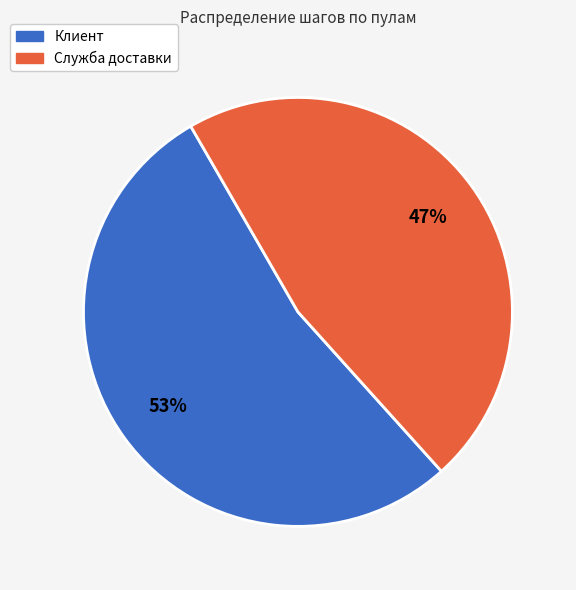

True or false: Клиент accounts for 46% of the total.

False